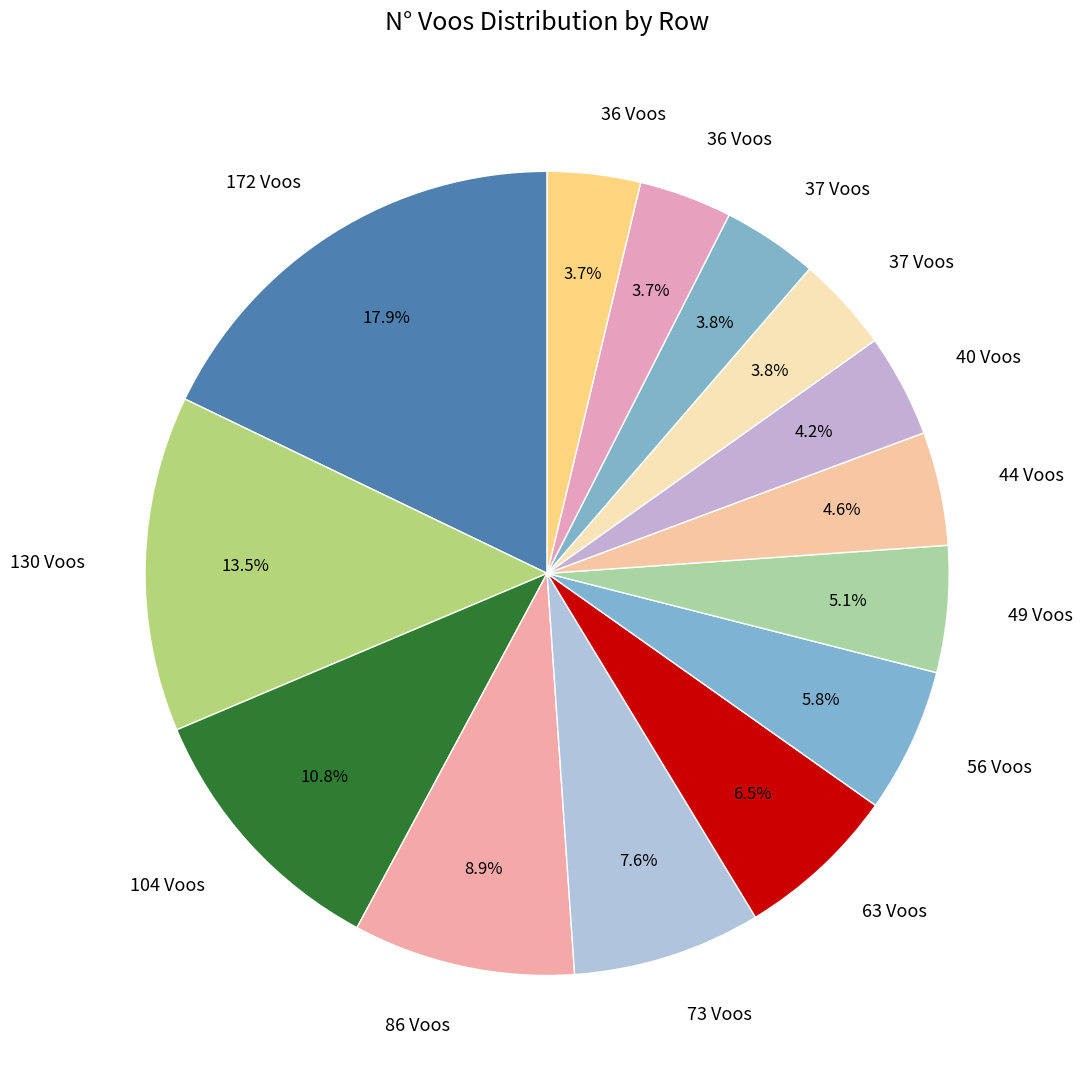

How many slices are in this pie chart?

14